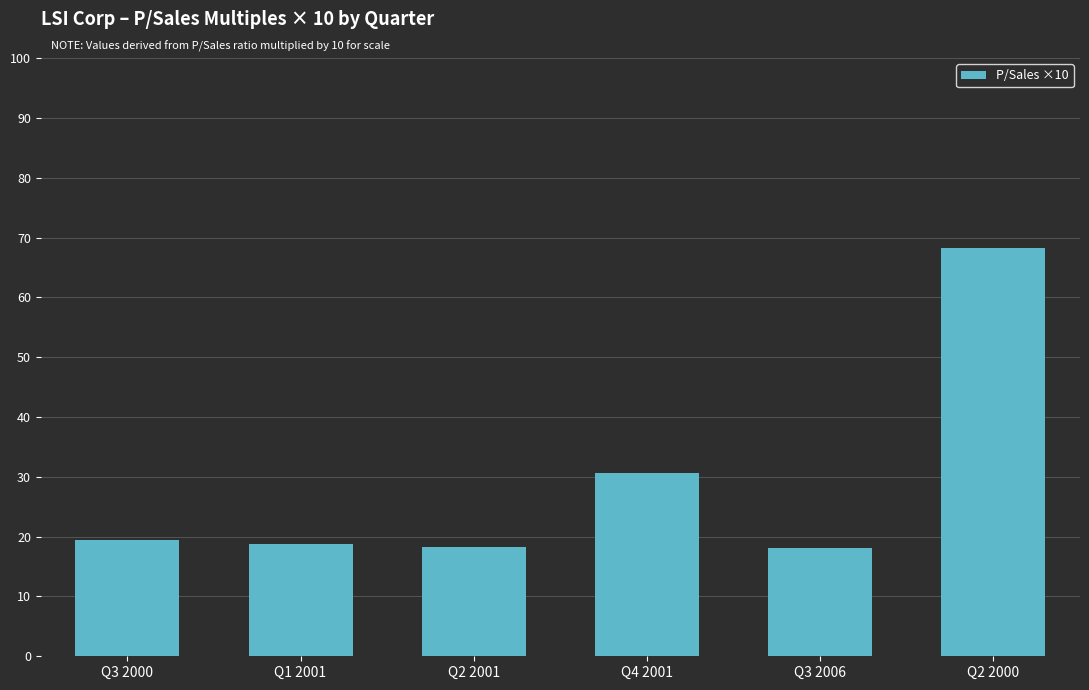

Where does the data first go above 19?

Q3 2000